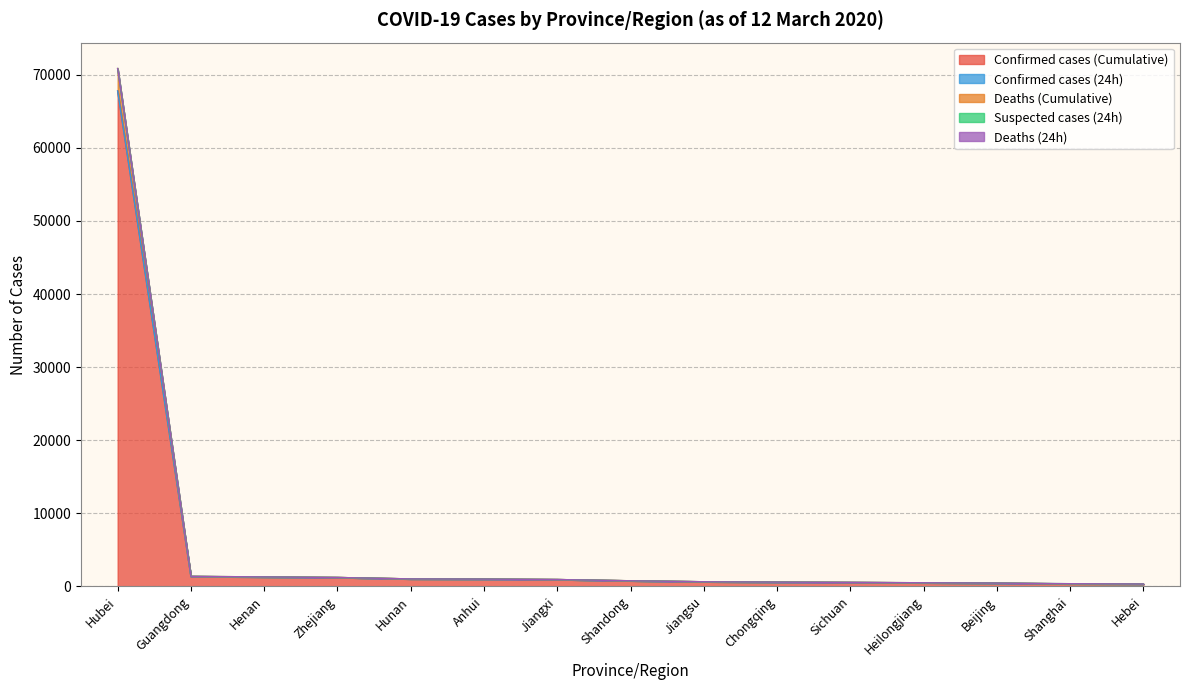

True or false: Deaths (Cumulative) and Confirmed cases (Cumulative) intersect in this chart.

False